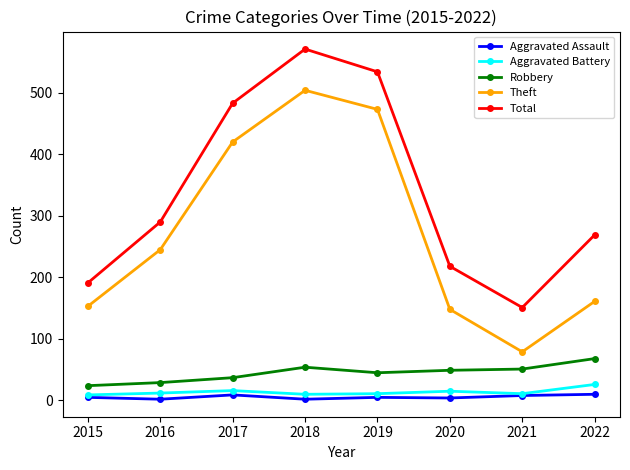

How many interior local peaks does the Theft series have?

1